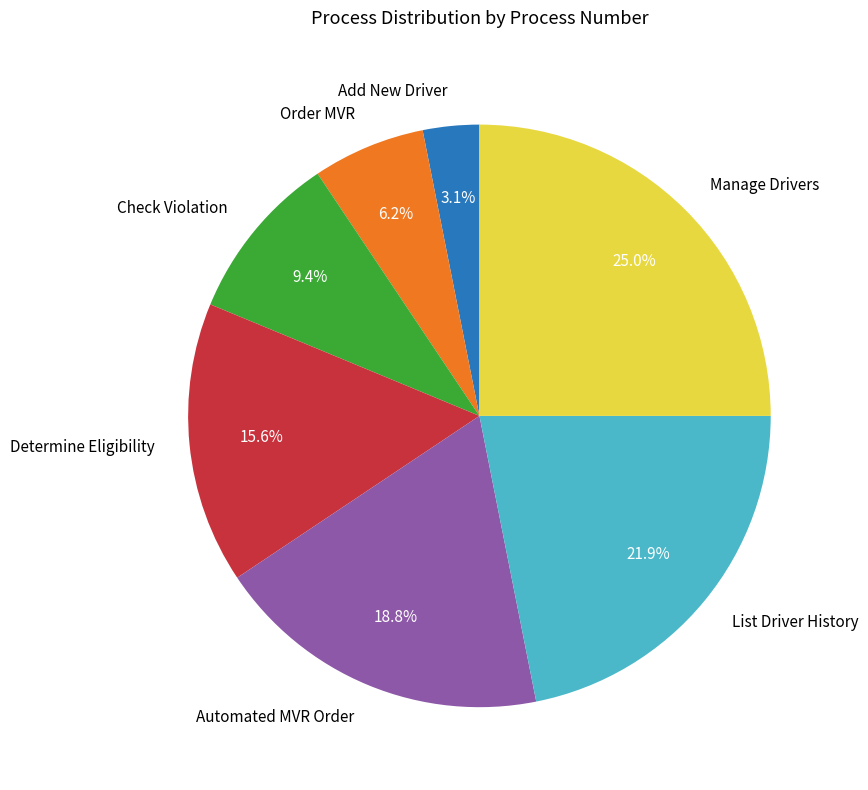

What is the ratio of the value at Add New Driver to the value at Order MVR?

0.5